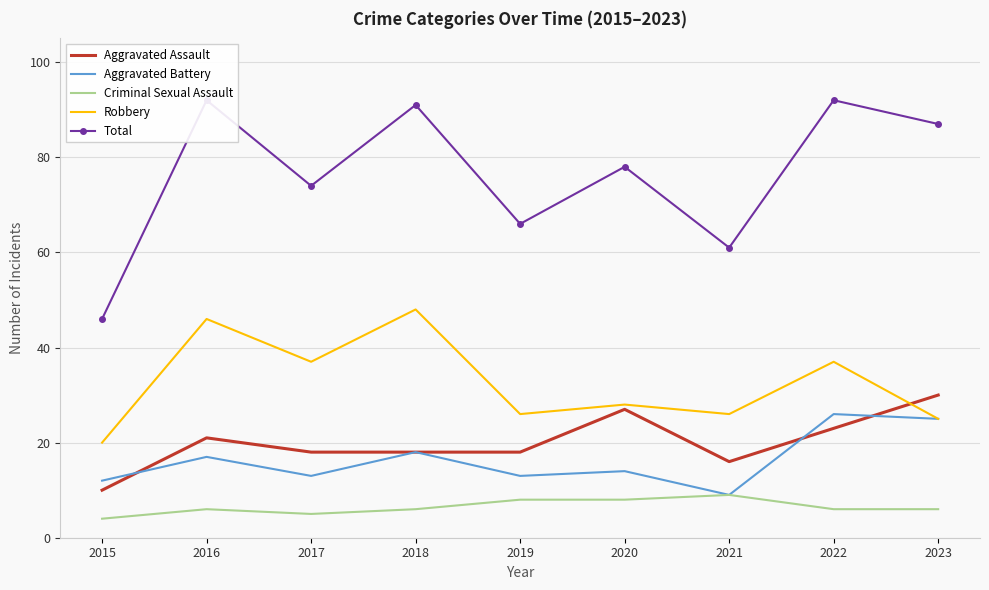

Which series changed the most between 2016 and 2017?

Total